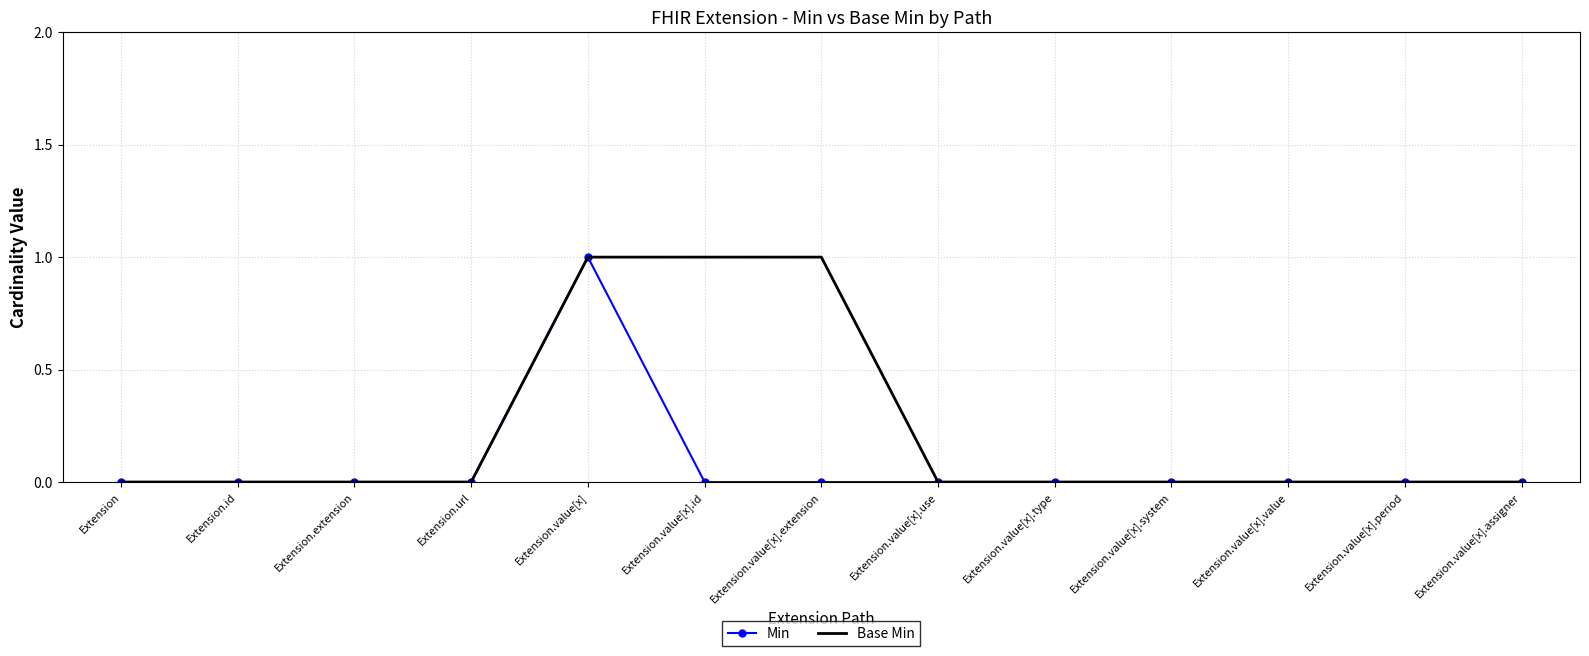

Rank the series by their average value, from lowest to highest.

Min, Base Min